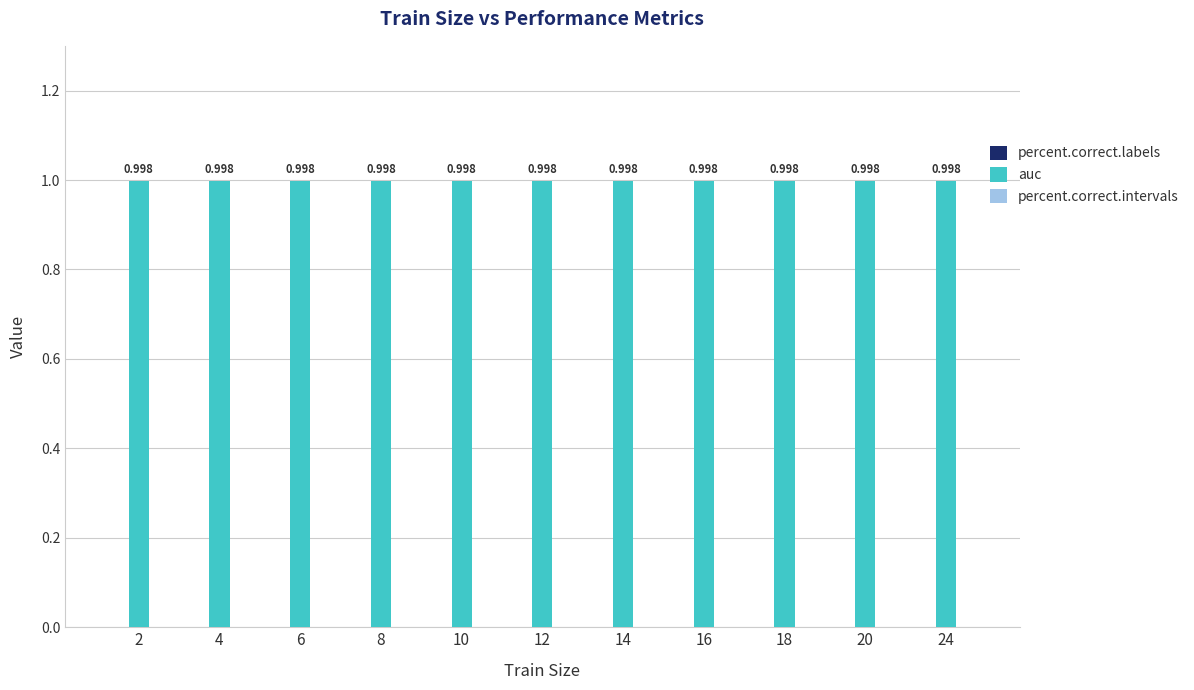

Are the bars horizontal?

No